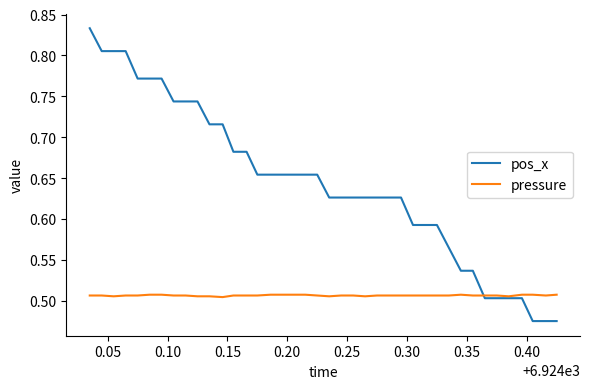

Does the chart display data point markers on the line(s)?

No